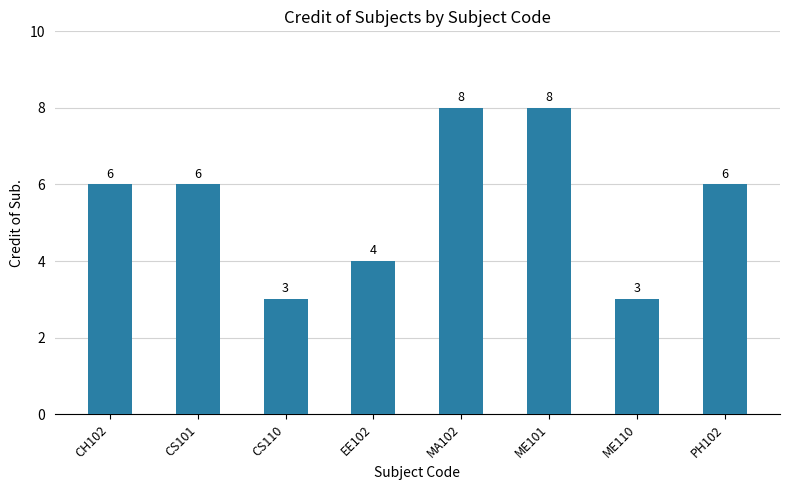

Reading left to right, extract all data points from this chart.

CH102=6	CS101=6	CS110=3	EE102=4	MA102=8	ME101=8	ME110=3	PH102=6